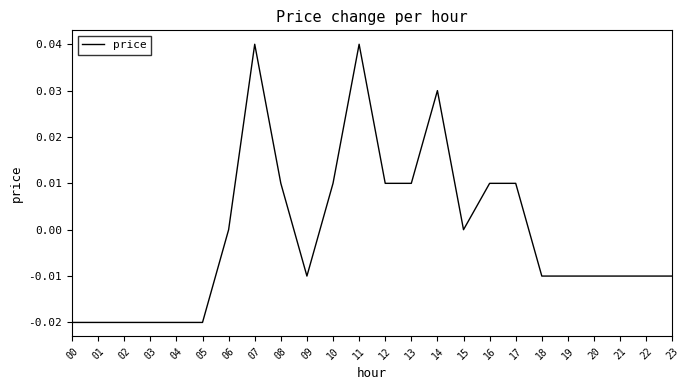

Is it true that the value at 22 is -0.0?

True